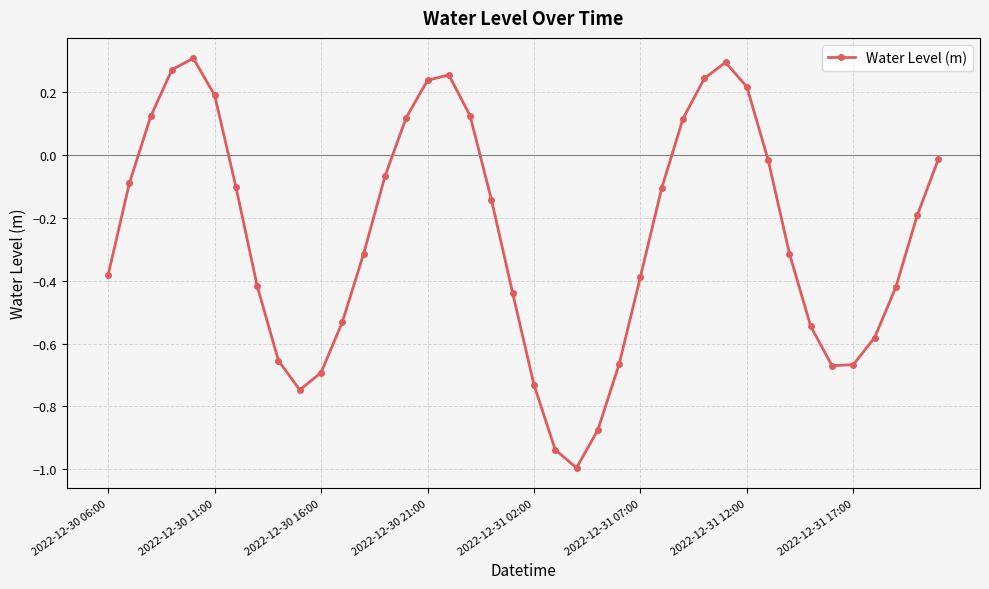

How many points are lower than both their immediate neighbors (excluding endpoints)?

3